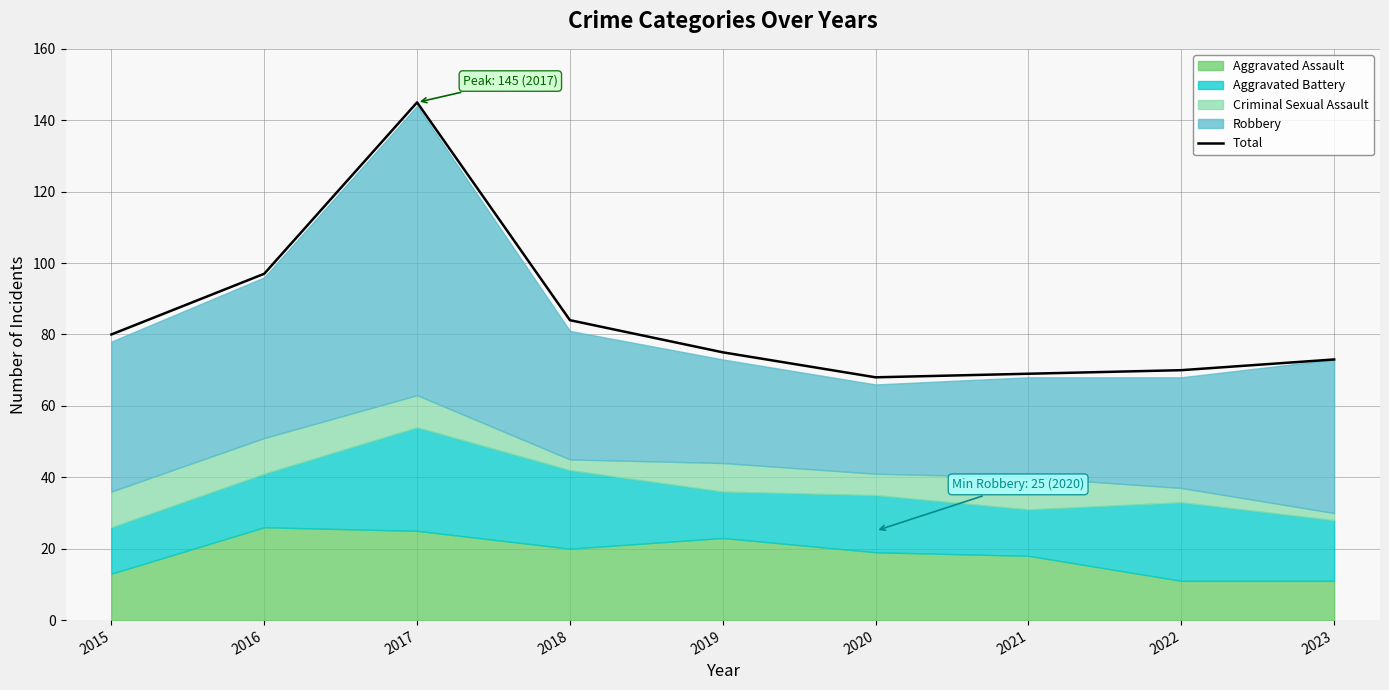

What is the sum of the values at 2017 and 2021?

214